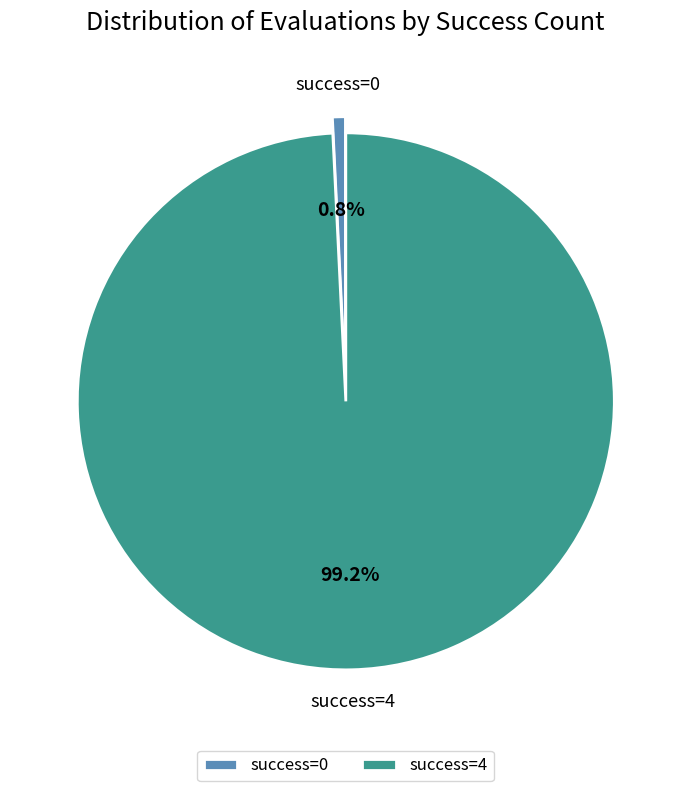

What is the majority slice?

success=4